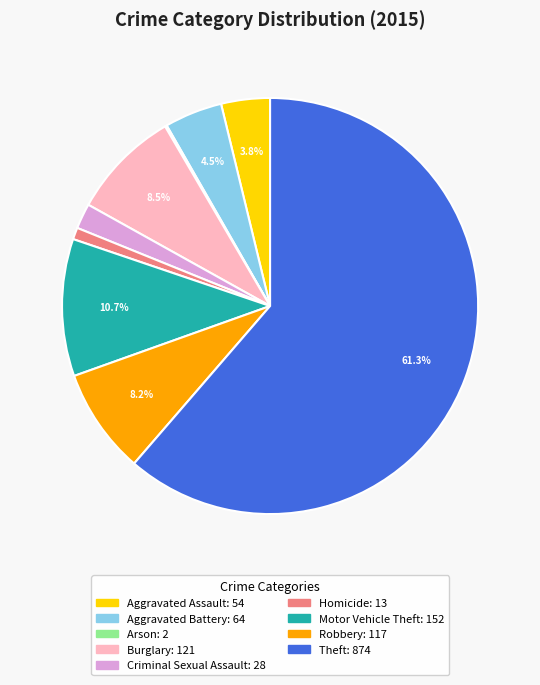

What percentage is the Theft slice, to the nearest percent?

61%